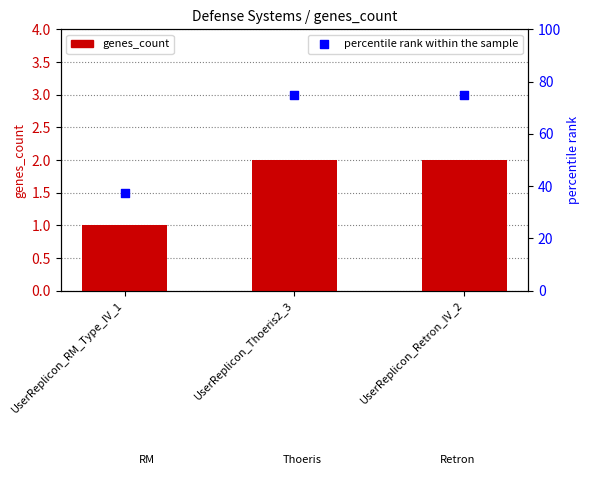

Which series contains the lowest Y value?

genes_count